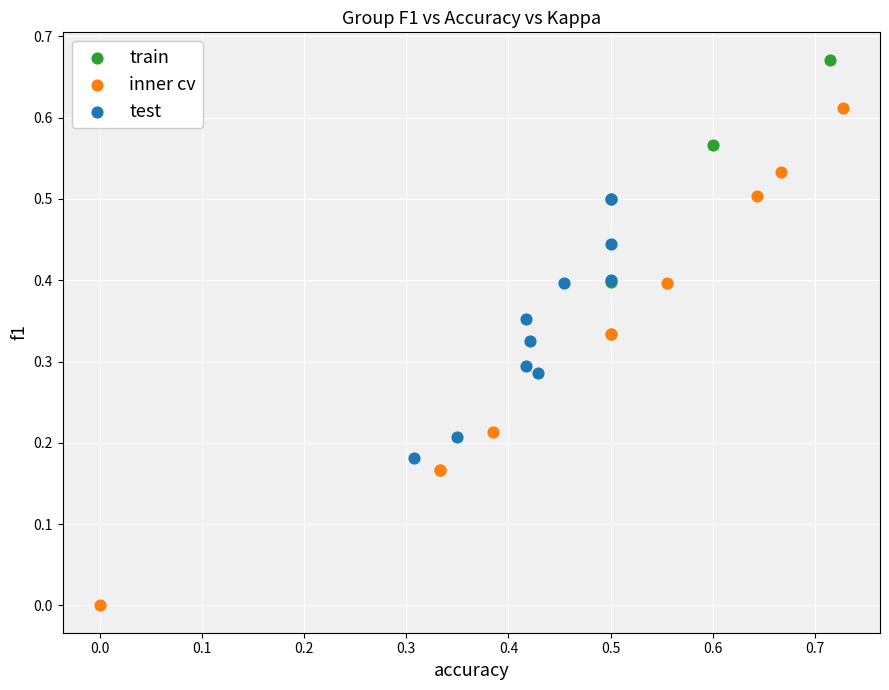

Which series has the largest Y range (max minus min)?

inner cv